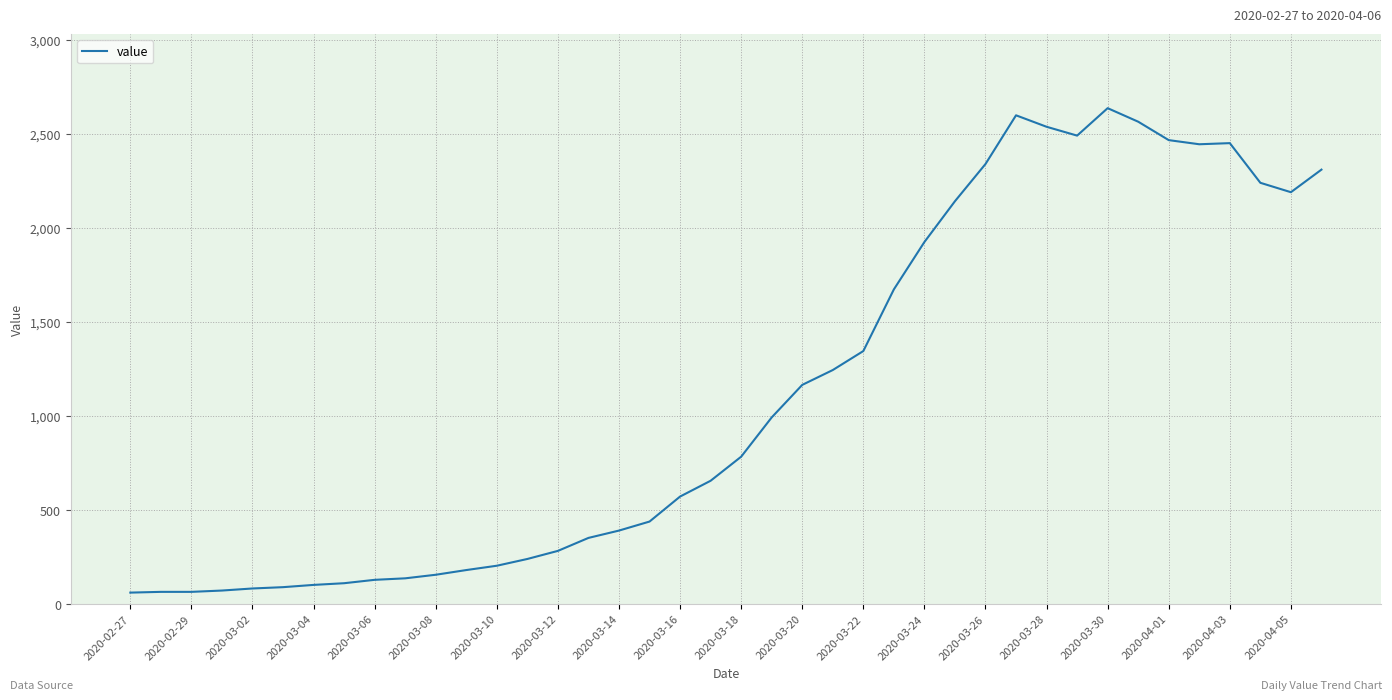

What is the minimum value shown in the chart?

61